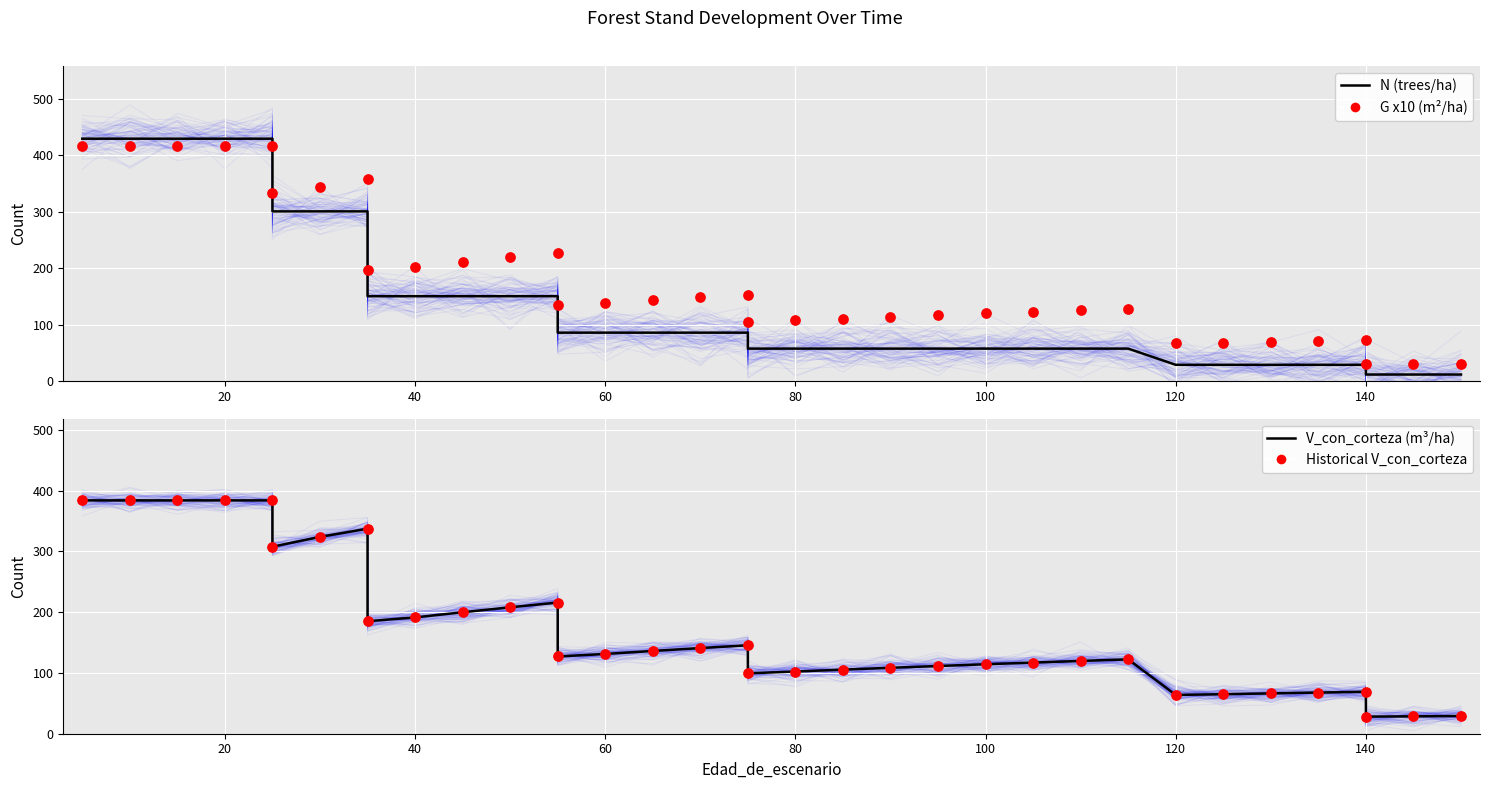

Which series contains the highest Y value?

N (trees/ha)